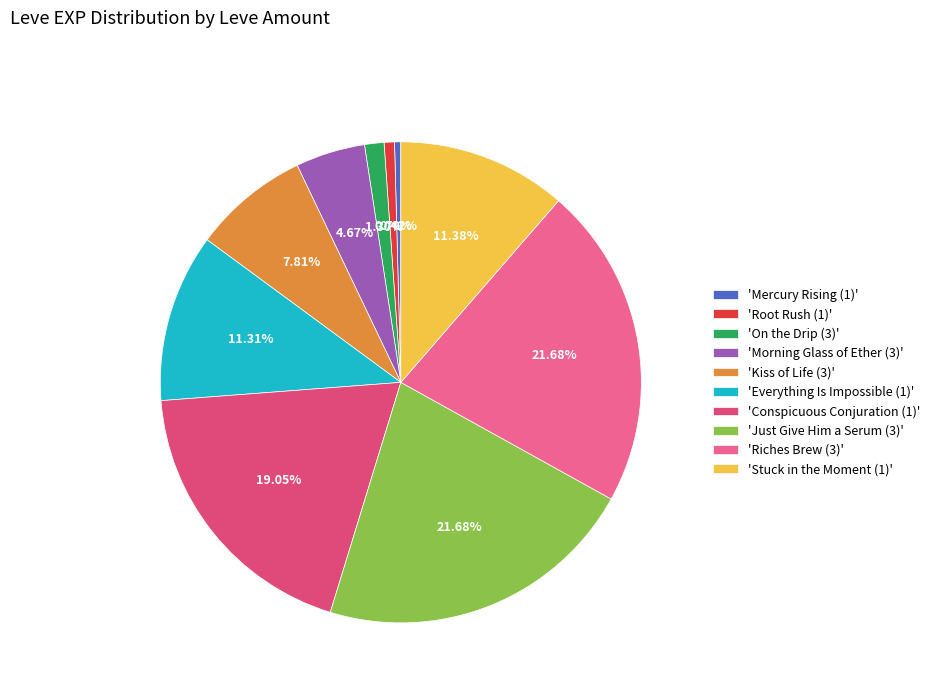

How many slices are in this pie chart?

10